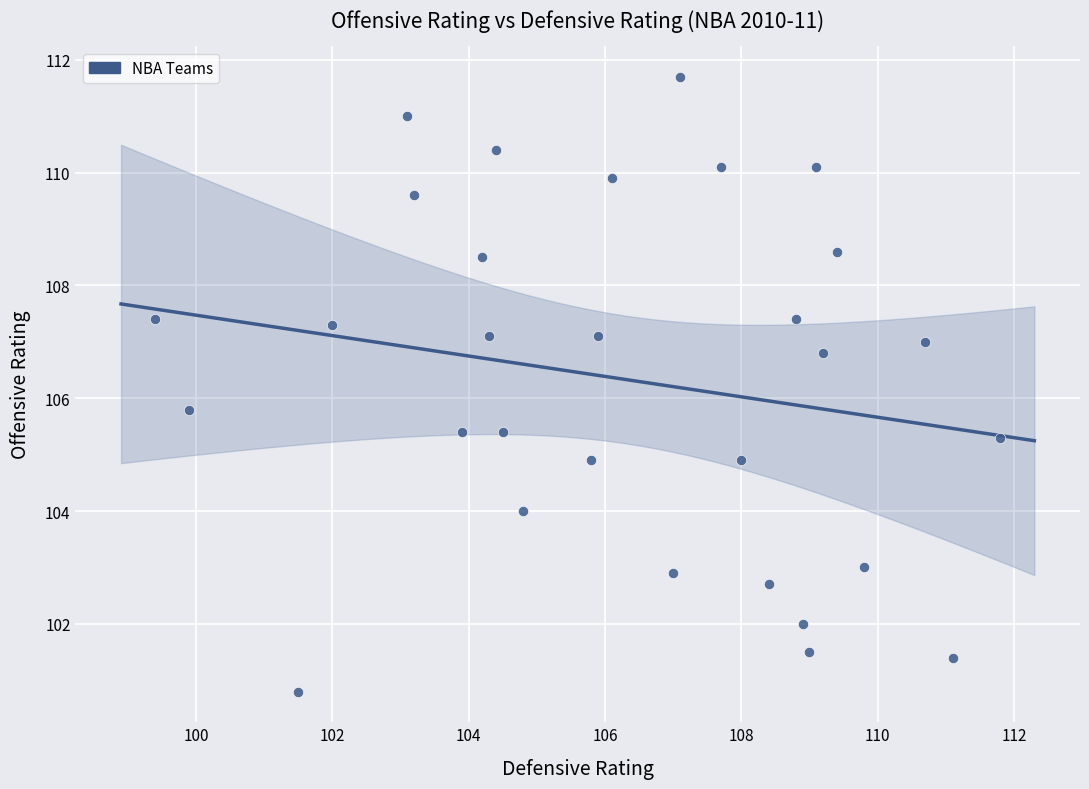

What is the range of Y values (max minus min)?

10.9